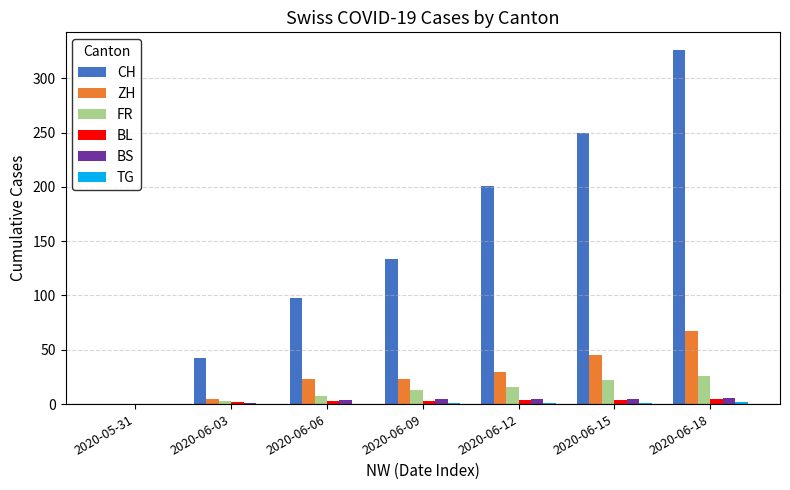

At which label is ZH closest to 33?

2020-06-12